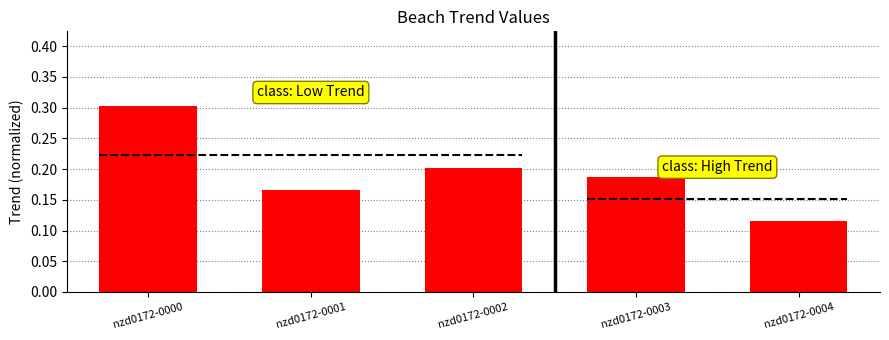

What is the sum of all values?

1.0